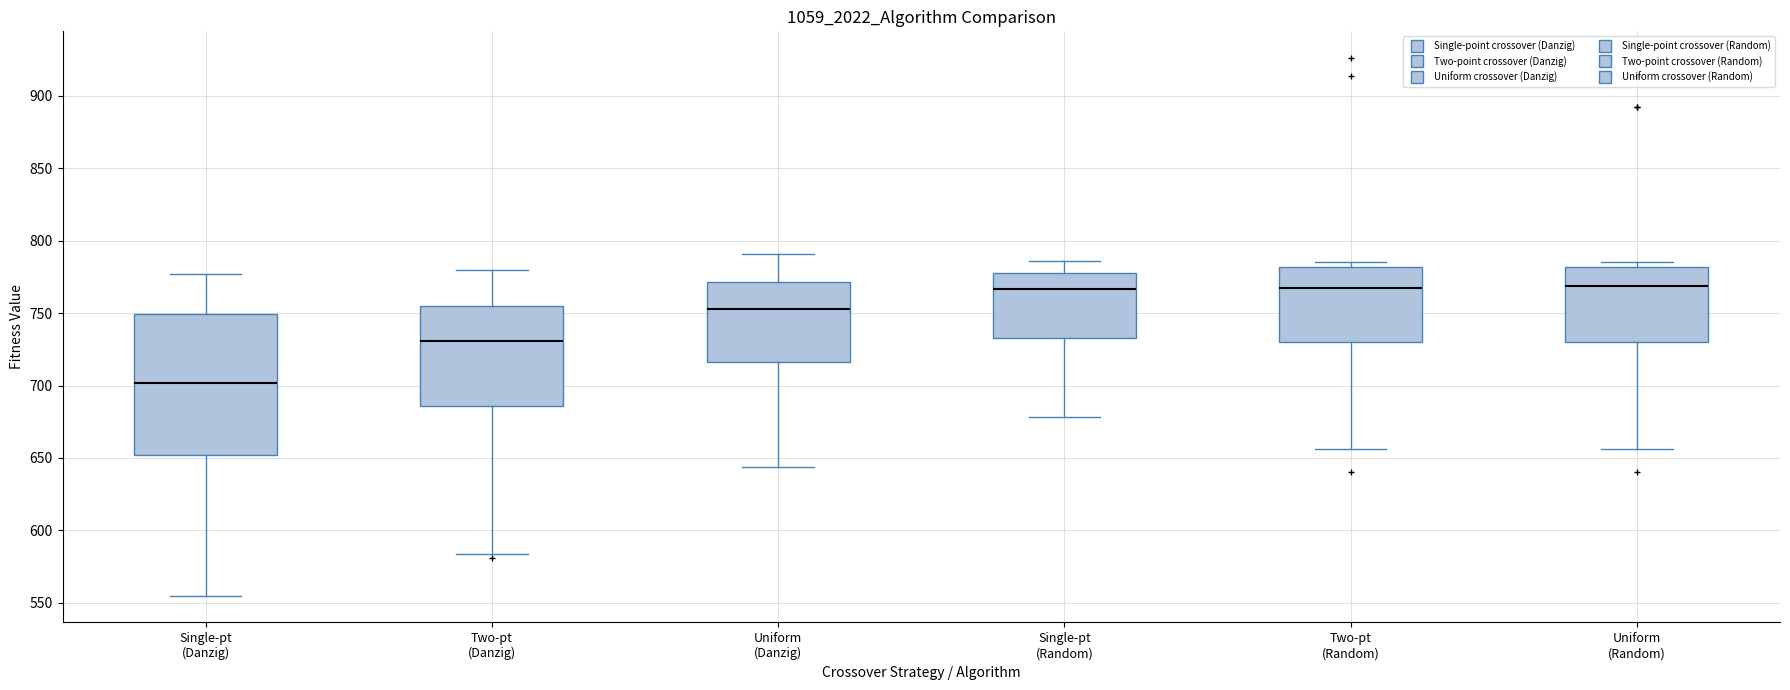

Reading left to right, read every box against the y-axis: the position of its median line, the range the box covers, and the ends of its whiskers. The values are not printed on the chart, so give them approximately, as read against the axis.

Single-pt (Danzig): median 700, box 650 to 750, whiskers 555 to 775
Two-pt (Danzig): median 730, box 685 to 755, whiskers 585 to 780
Uniform (Danzig): median 755, box 715 to 770, whiskers 645 to 790
Single-pt (Random): median 765, box 735 to 780, whiskers 680 to 785
Two-pt (Random): median 770, box 730 to 780, whiskers 655 to 785
Uniform (Random): median 770, box 730 to 780, whiskers 655 to 785